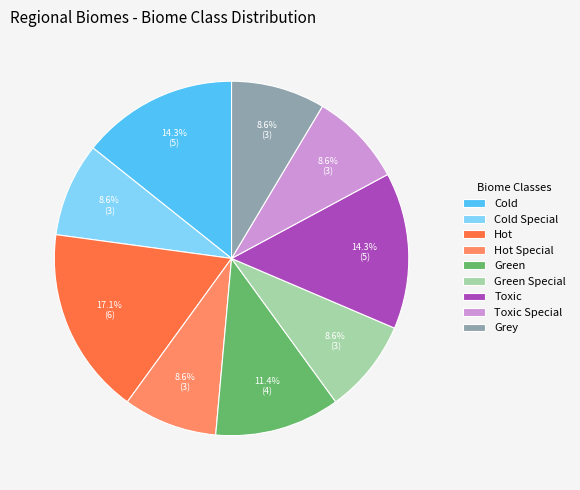

Is there any slice that represents more than half of the pie?

No